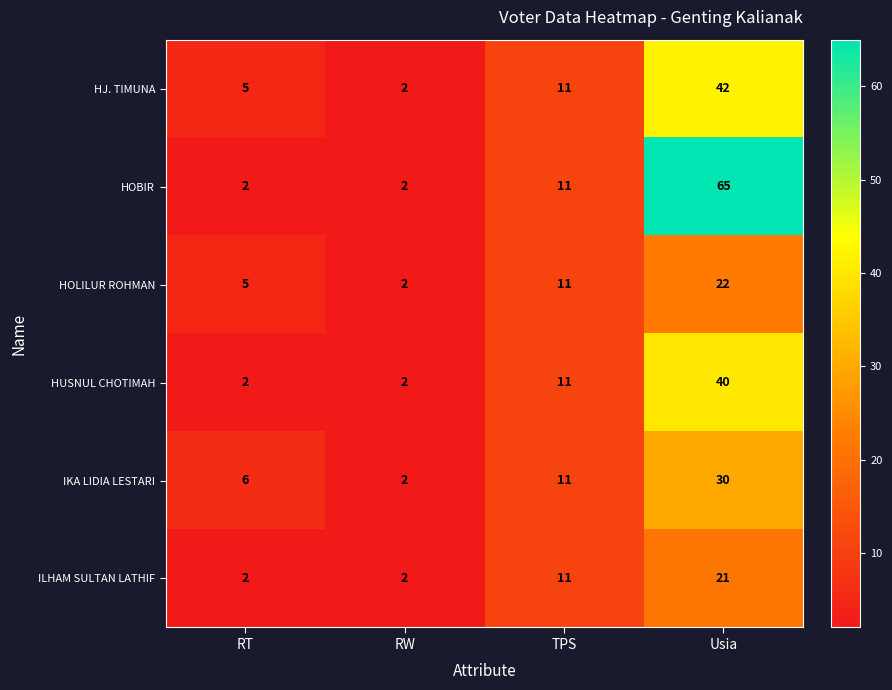

What is the average value of the IKA LIDIA LESTARI series?

12